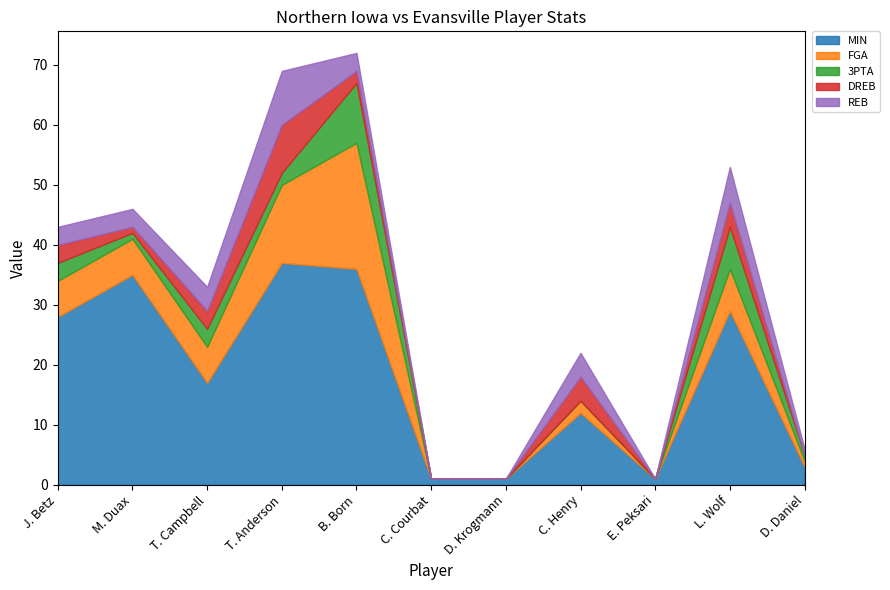

What is the label of the 1st point from the left?

J. Betz